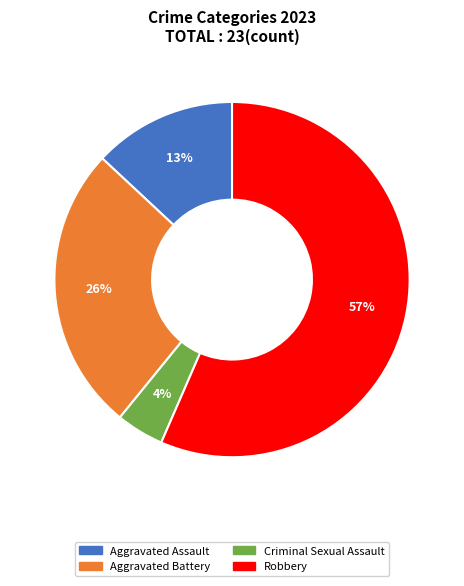

To the nearest percent, what is the average slice percentage?

25%